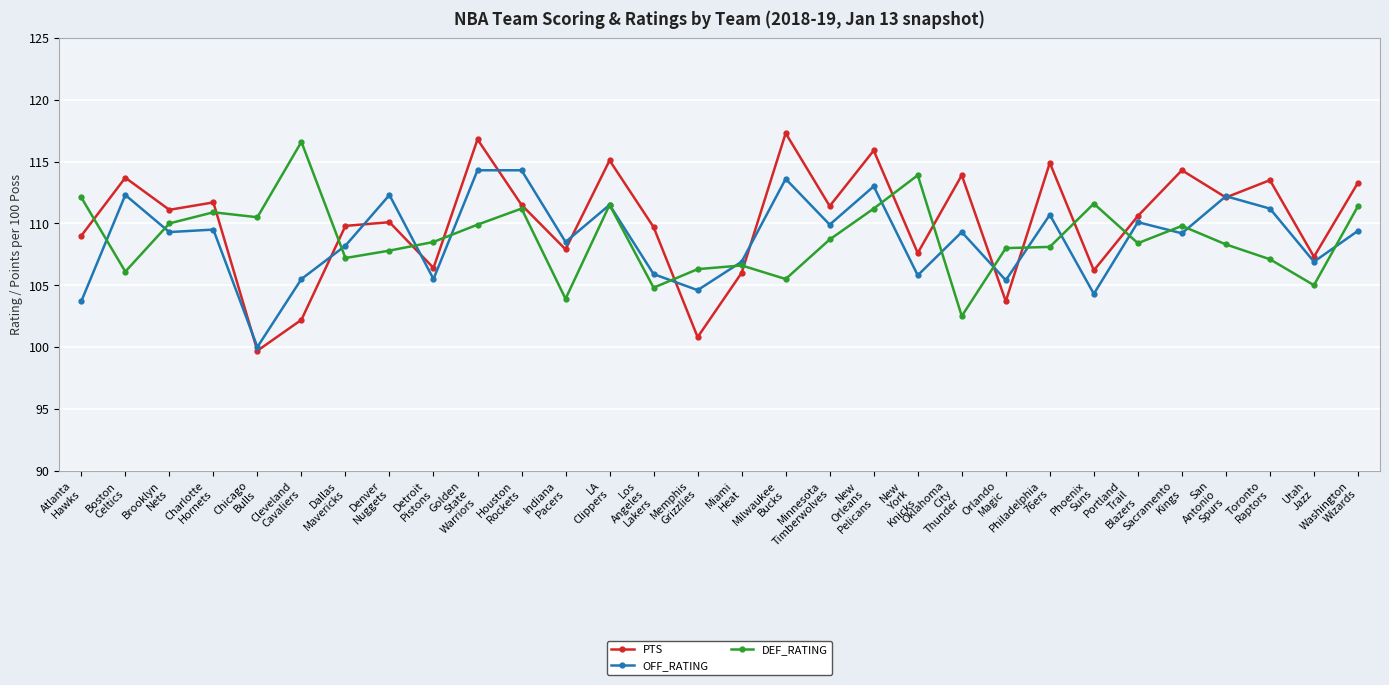

What is the label of the 6th point from the right?

Portland
Trail
Blazers